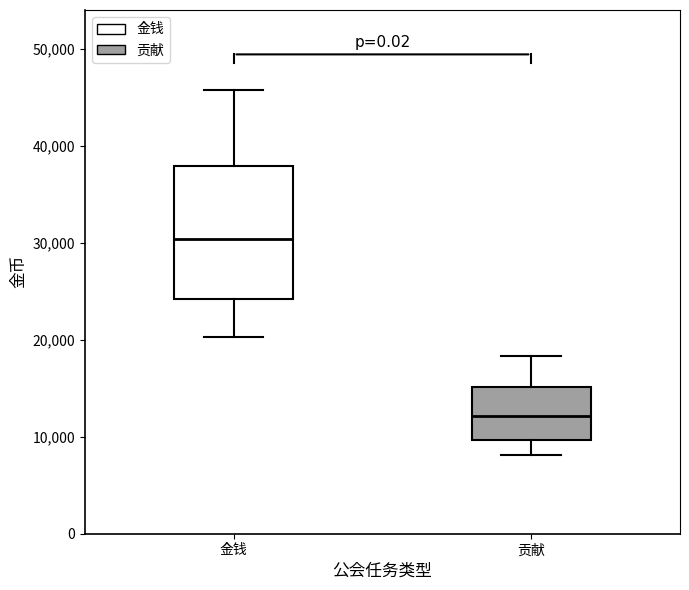

Reading left to right, transcribe this box plot: for each box, give where its median line is, the range the box spans, and where its two whiskers end, as read against the y-axis. The values are not printed on the chart, so give them approximately, as read against the axis.

金钱: median 30000, box 24000 to 38000, whiskers 20000 to 46000
贡献: median 12000, box 10000 to 15000, whiskers 8000 to 18000